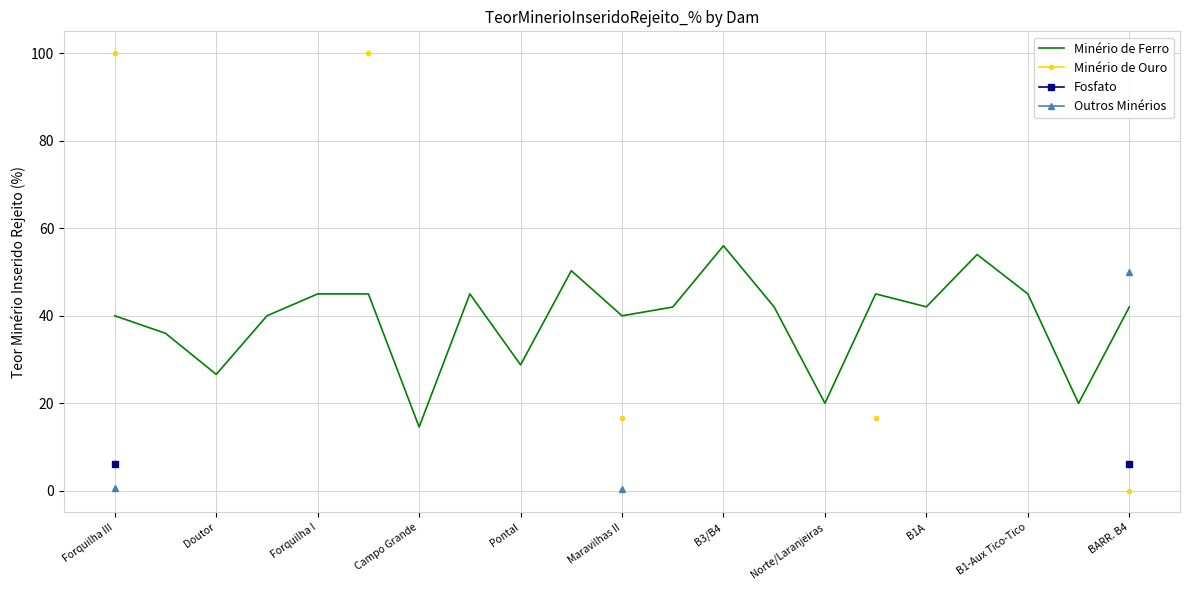

True or false: Minério de Ferro has a value of 40.0 at Maravilhas II.

True